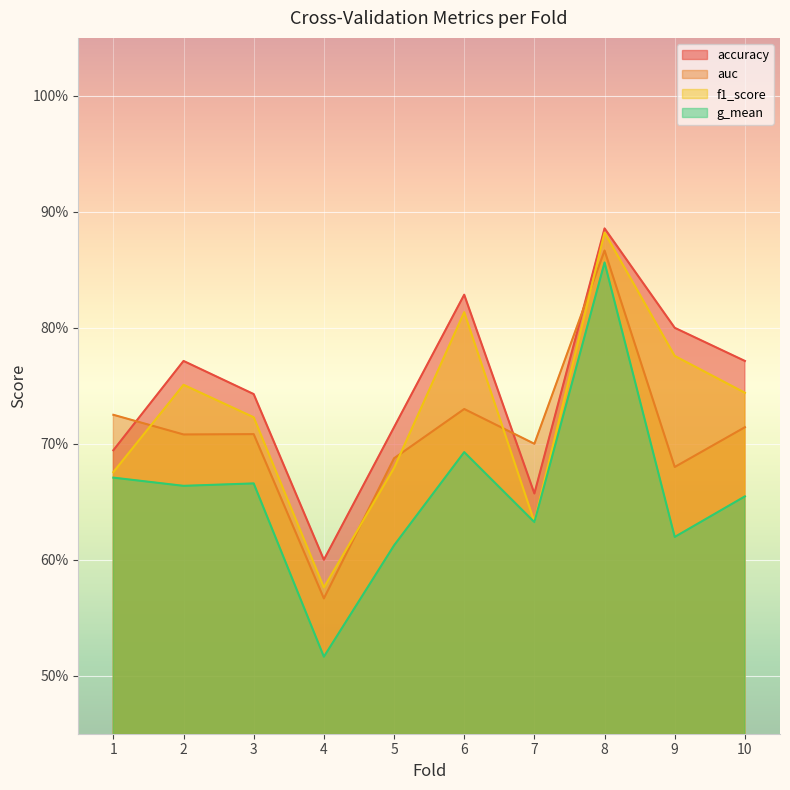

Which label corresponds to the smallest value in the chart?

4